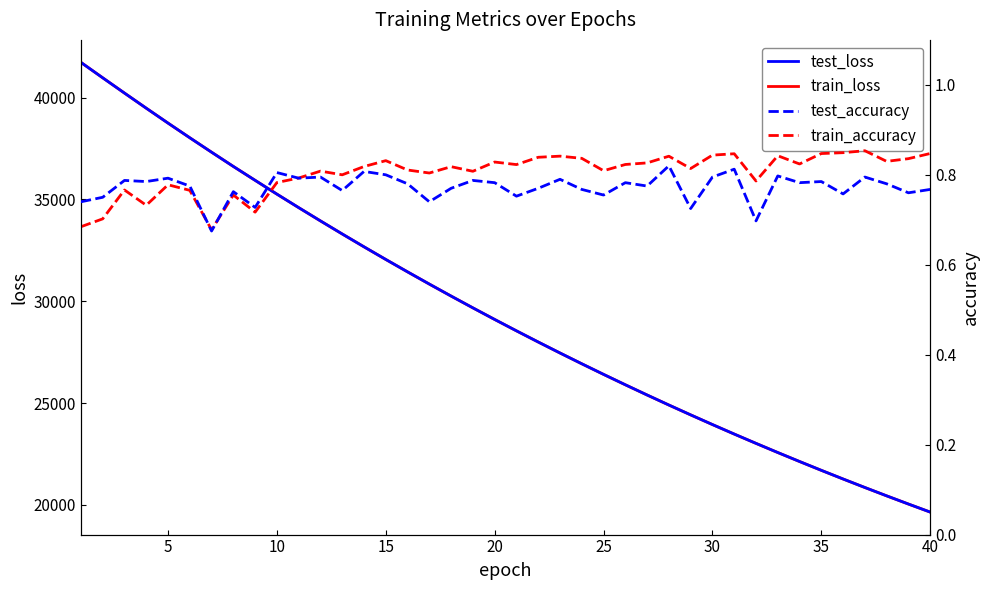

At how many categories does at least one series exceed 36833?

7